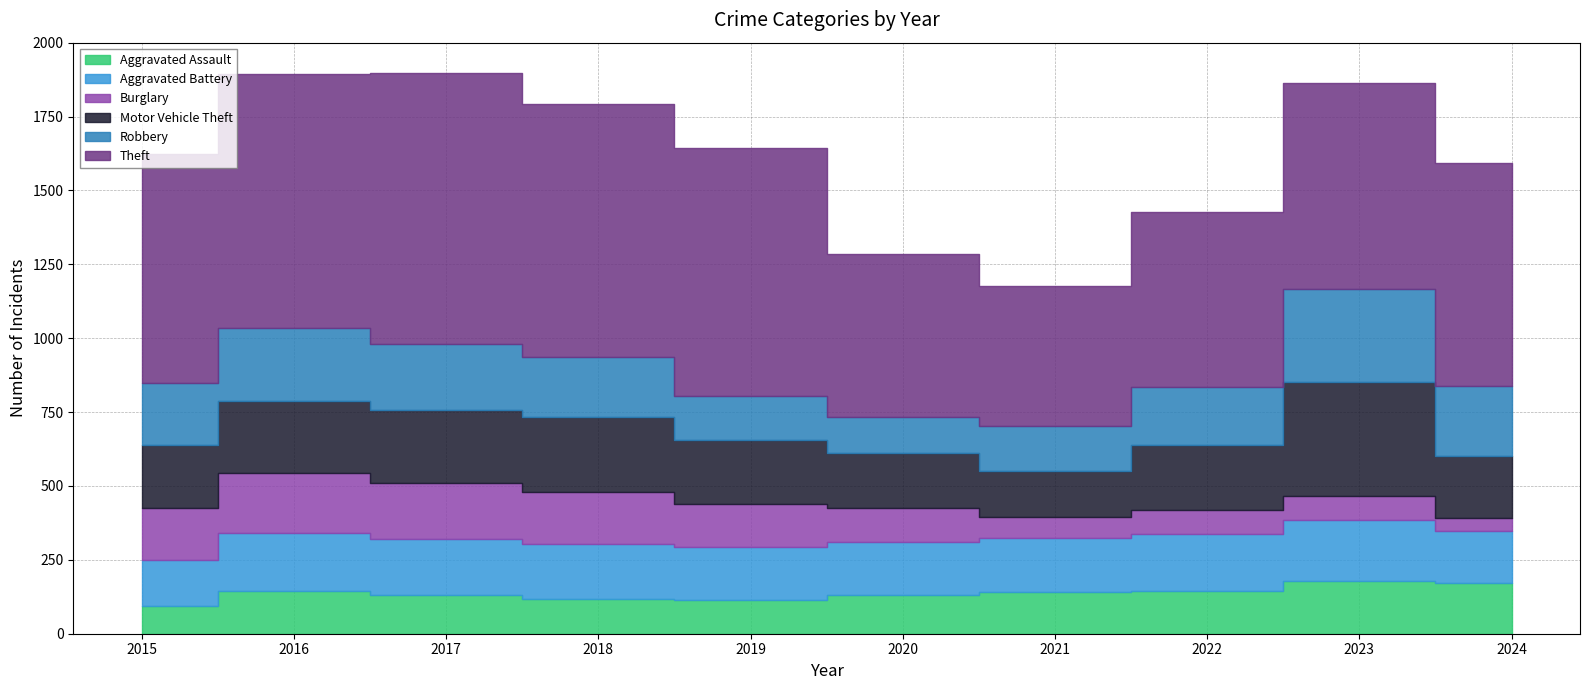

Rank the series at 2015 from lowest to highest value.

Aggravated Assault, Aggravated Battery, Burglary, Motor Vehicle Theft, Robbery, Theft